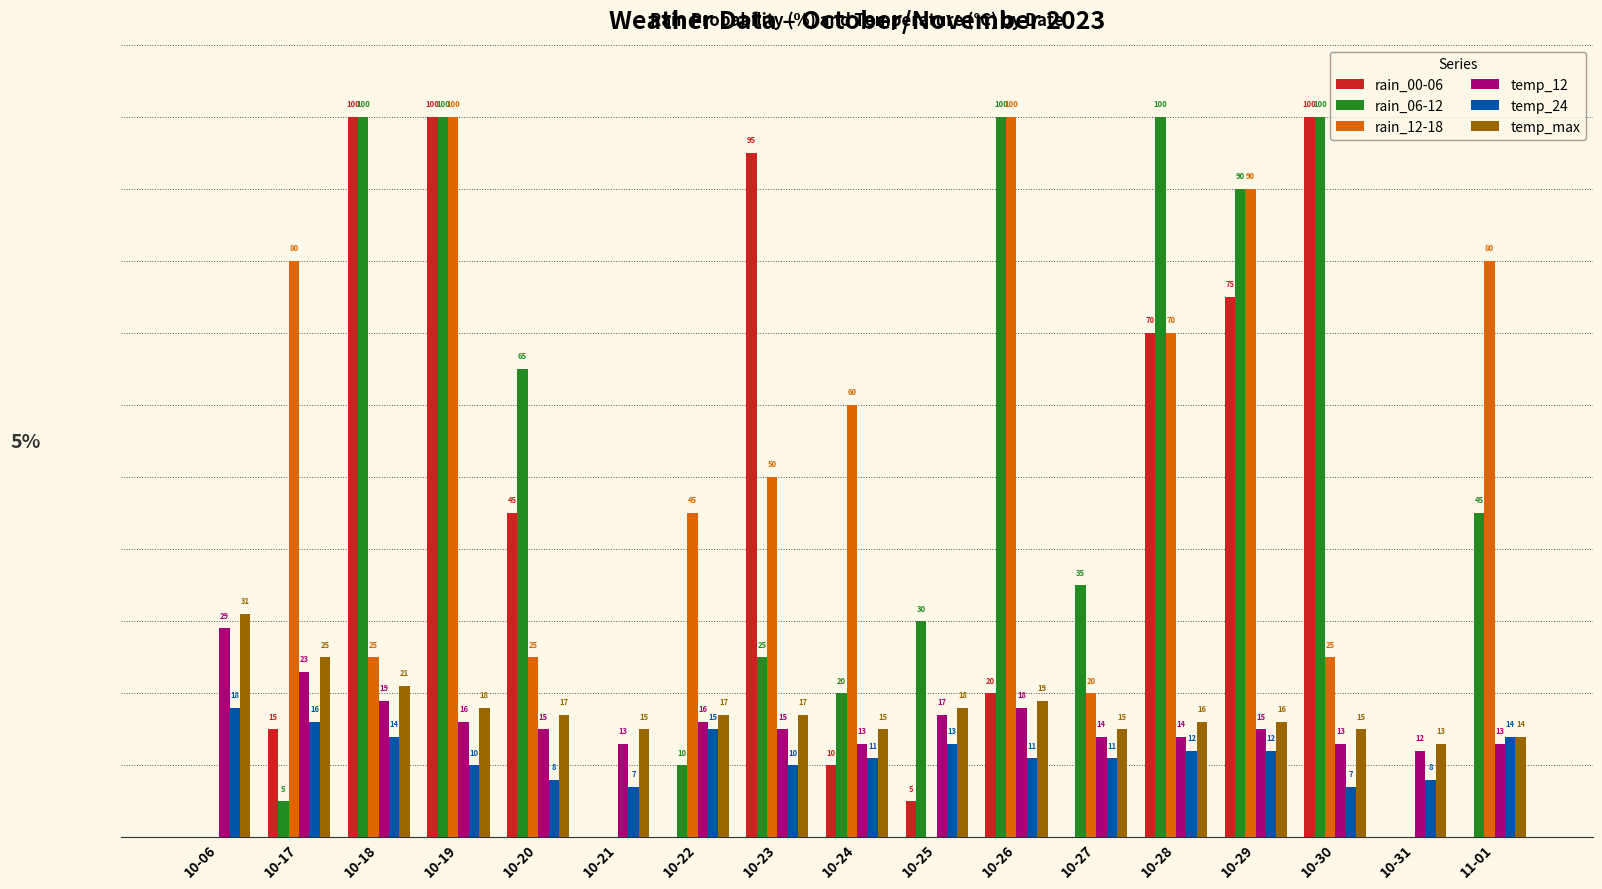

At which category is the sum across all series the highest?

10-19